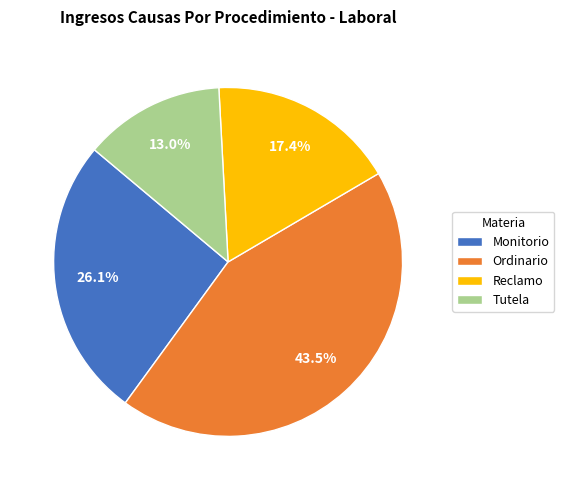

Does any single category account for the majority?

No